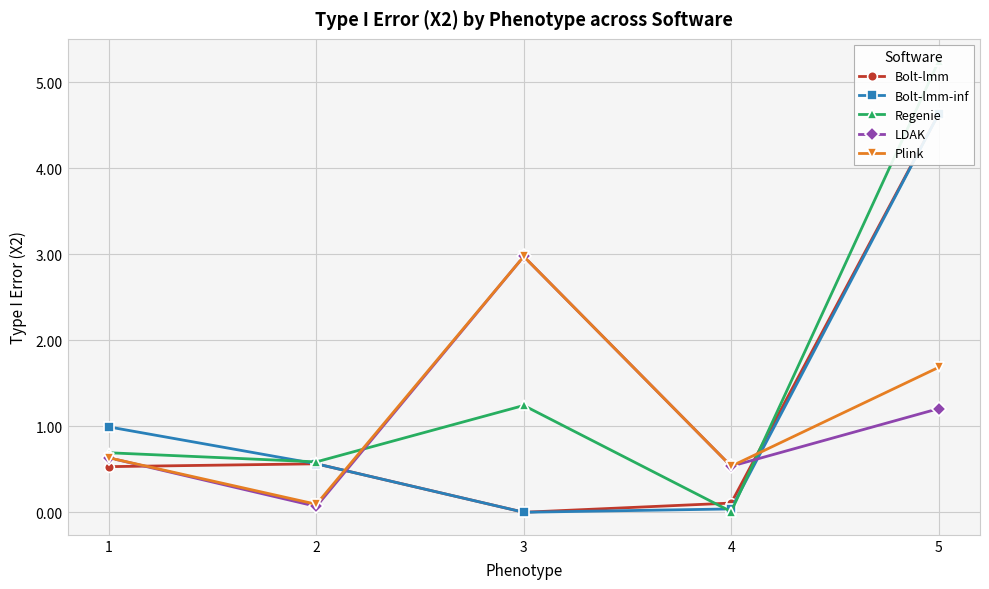

Which category has the lowest value in the Regenie series?

4